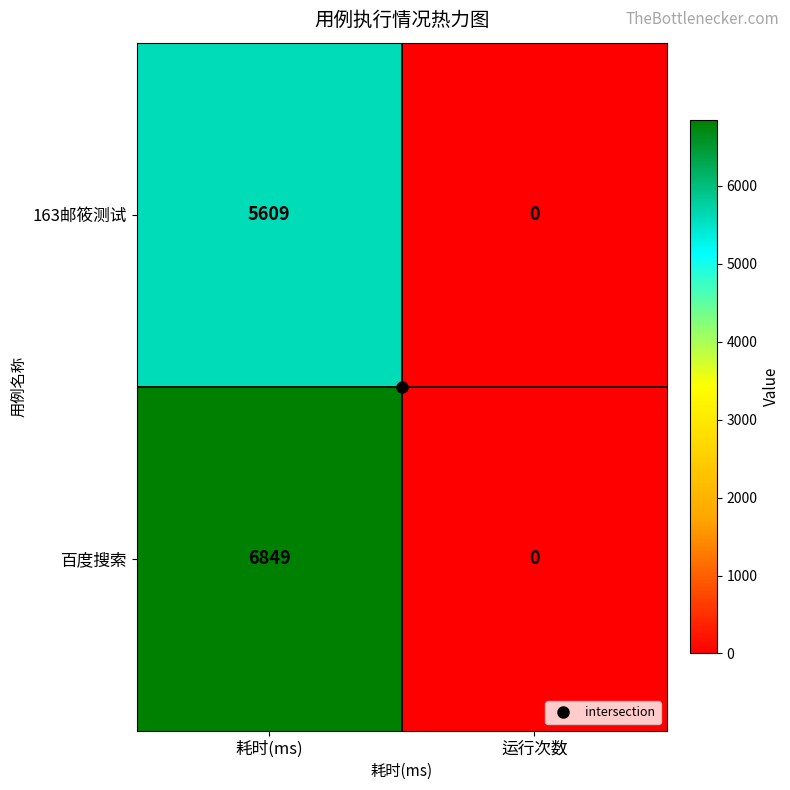

The 百度搜索 series shows -2057 at 运行次数. True or false?

False